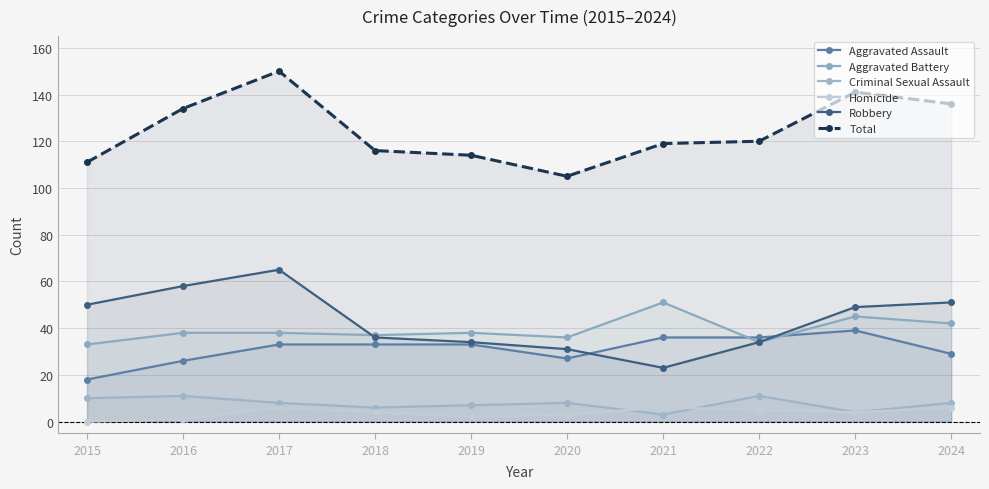

At which category does Homicide reach its first local valley?

2019